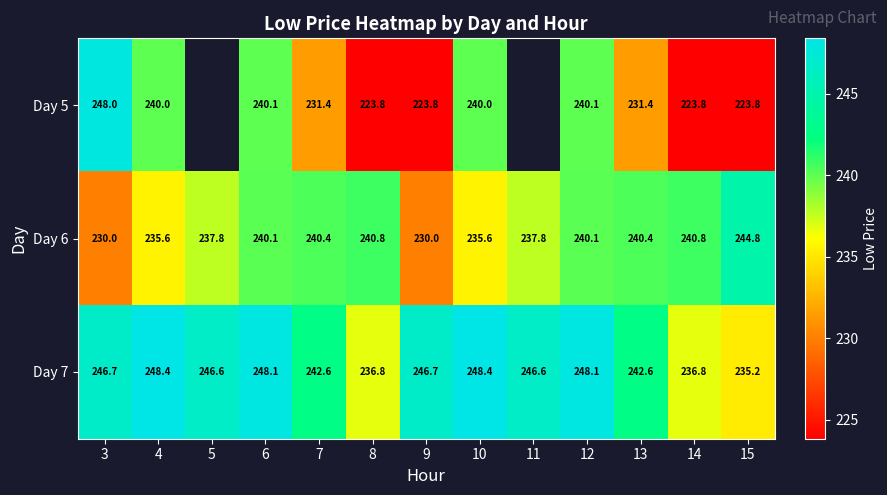

What is the sum of the Day 7 values at 14 and 3?

483.5